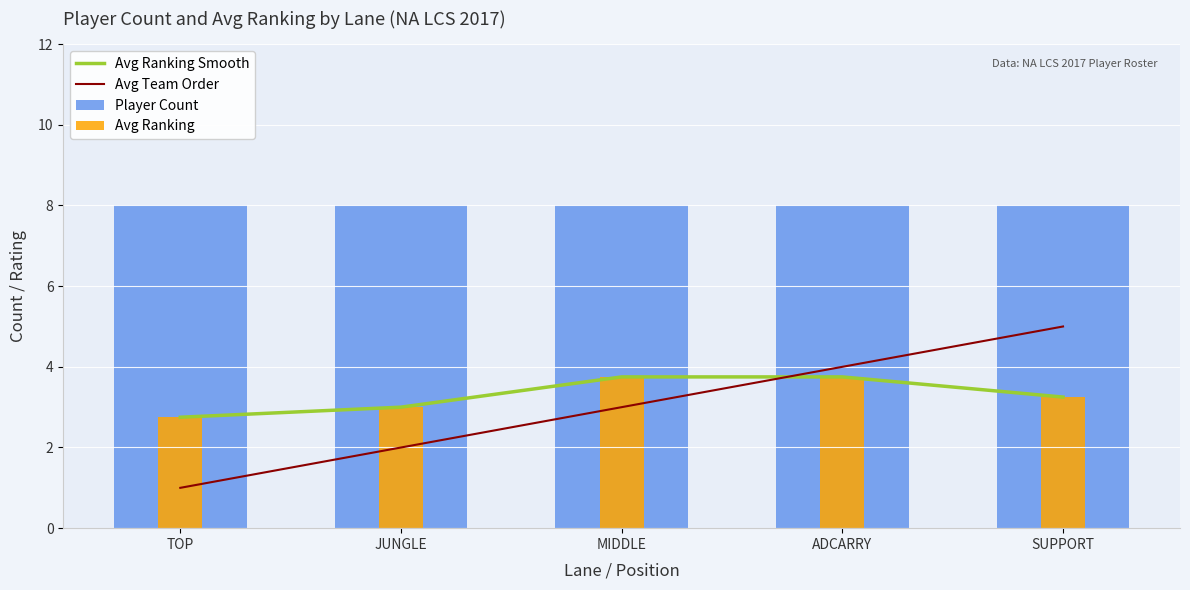

Reading left to right, transcribe all the data shown in this chart.

Avg Ranking Smooth: TOP=2.8	JUNGLE=3.0	MIDDLE=3.8	ADCARRY=3.8	SUPPORT=3.2
Avg Team Order: TOP=1.0	JUNGLE=2.0	MIDDLE=3.0	ADCARRY=4.0	SUPPORT=5.0
Player Count: TOP=8.0	JUNGLE=8.0	MIDDLE=8.0	ADCARRY=8.0	SUPPORT=8.0
Avg Ranking: TOP=2.8	JUNGLE=3.0	MIDDLE=3.8	ADCARRY=3.8	SUPPORT=3.2